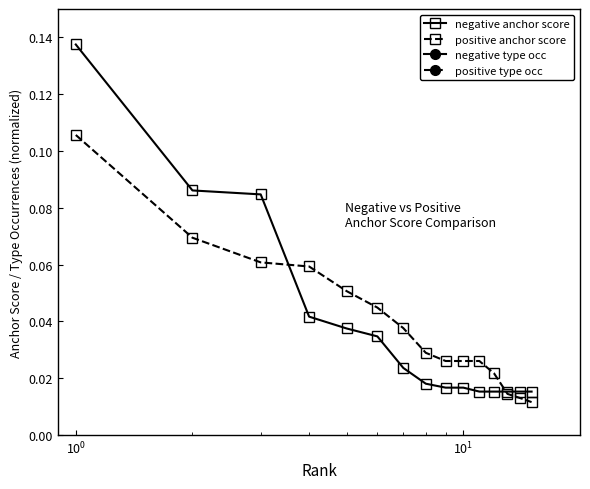

Count the positive anchor score values in the range 0 to 1.

15